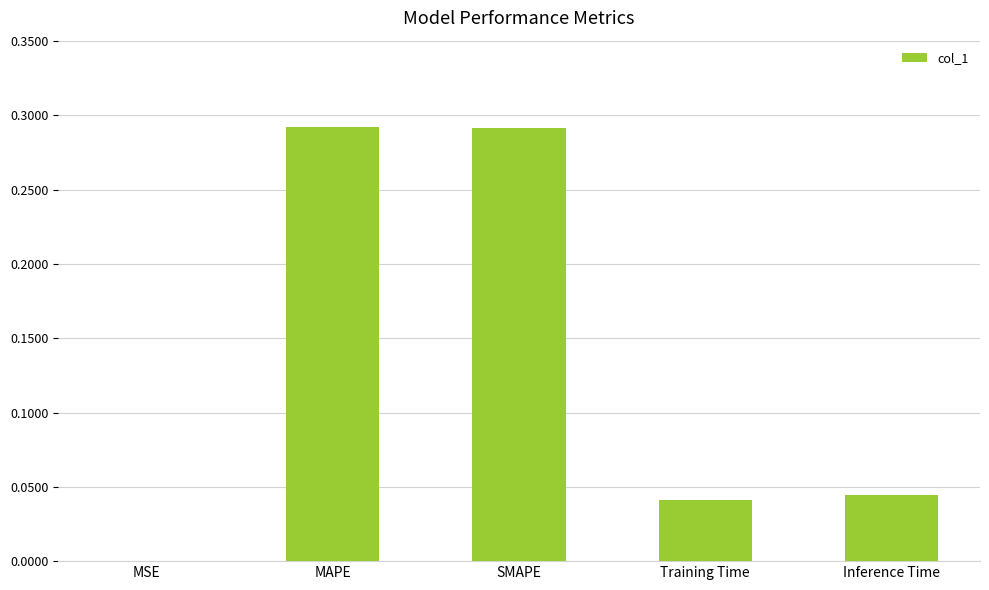

True or false: the data shows 0.0 at MSE.

True